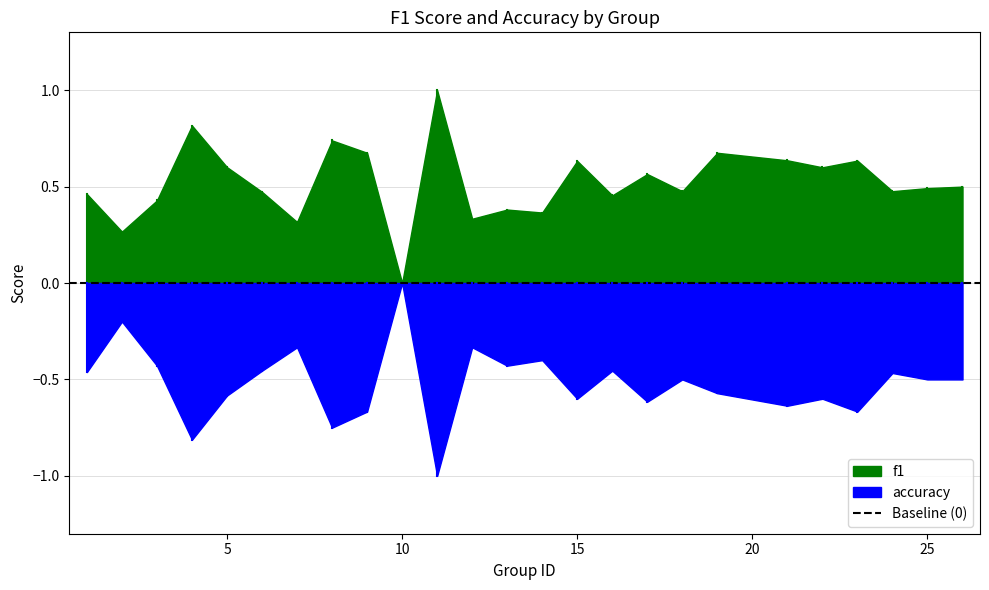

Is it true that f1 equals 0.0 at 10?

True